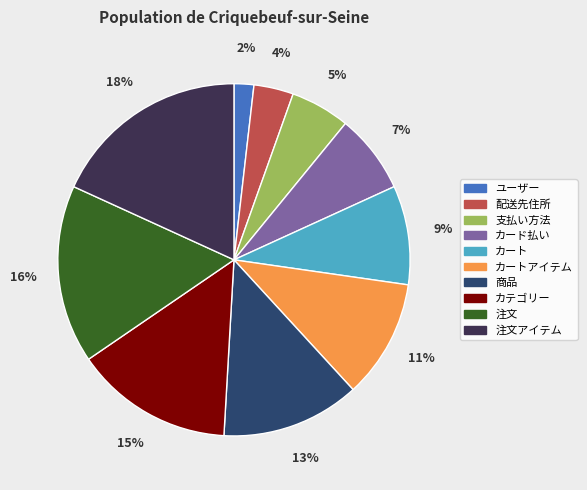

To the nearest percent, what is the difference between the largest and smallest slice percentages?

16%